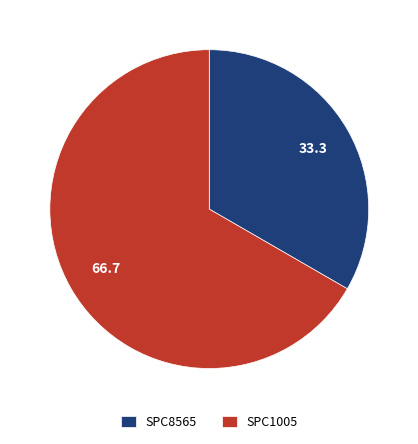

Rank the categories by value from lowest to highest.

SPC8565, SPC1005